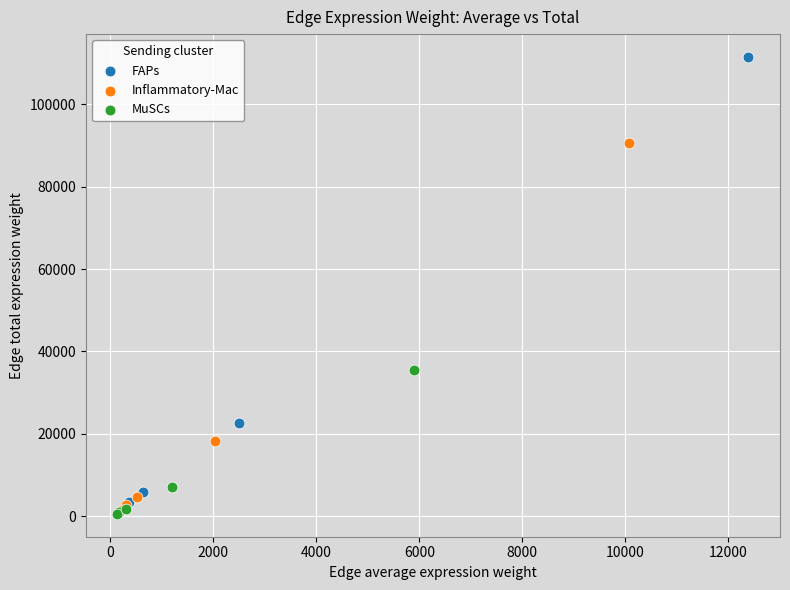

Which series has the widest spread of Y values?

FAPs